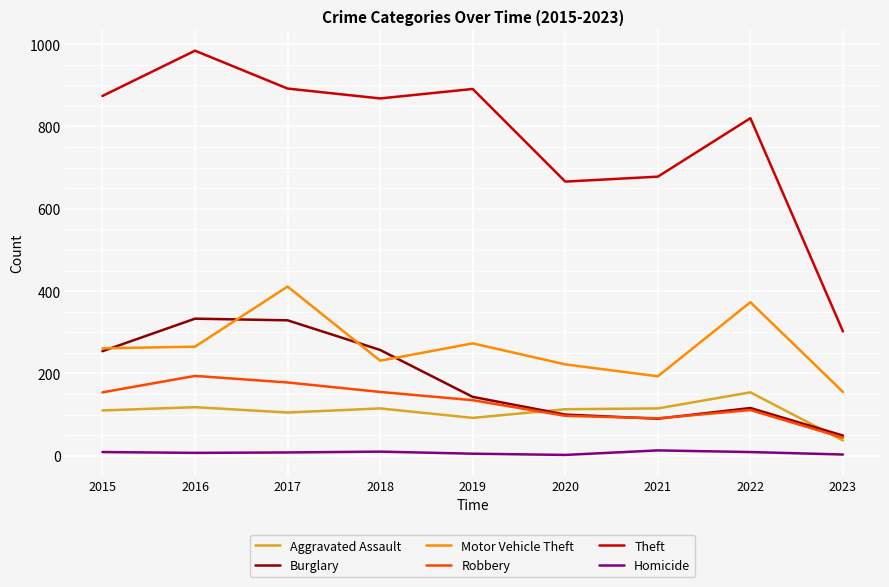

What is the highest value of the Robbery series?

194